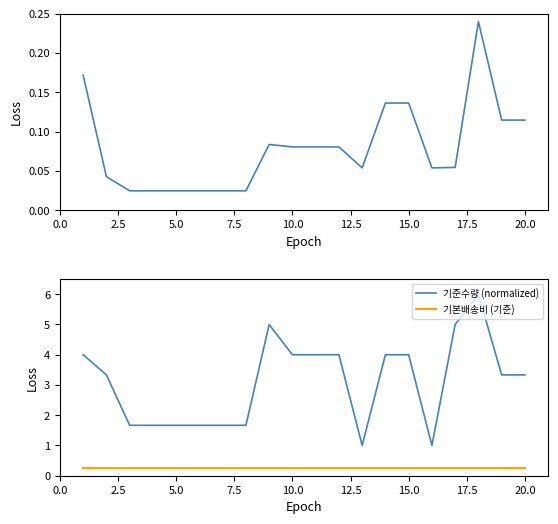

True or false: 기본배송비 (기준) and 기준수량 (normalized) cross at least once.

False